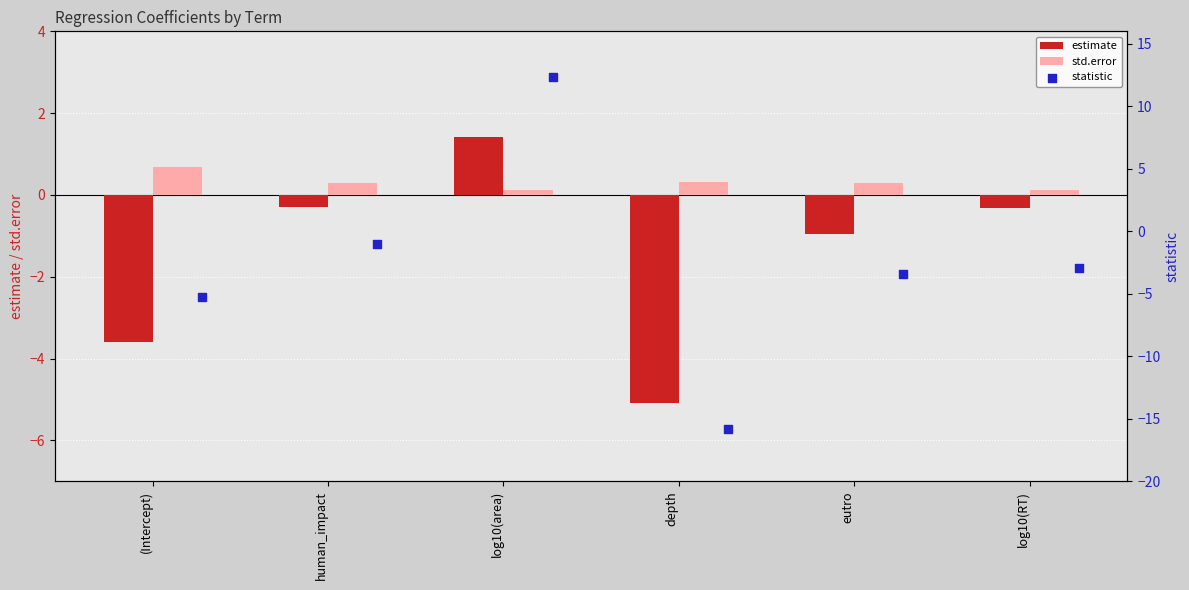

Is the value of estimate at human_impact greater than the value of std.error at log10(RT)?

No